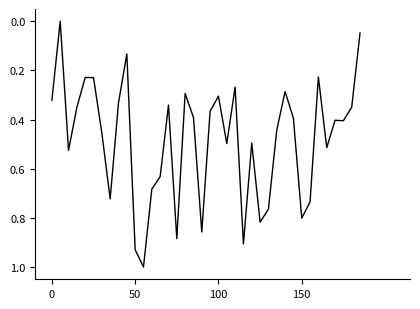

How many values are above zero?

37